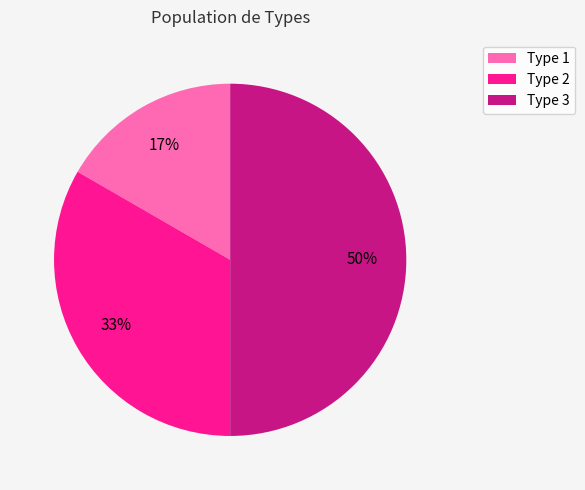

Does Type 1 account for over 50% of the chart?

No